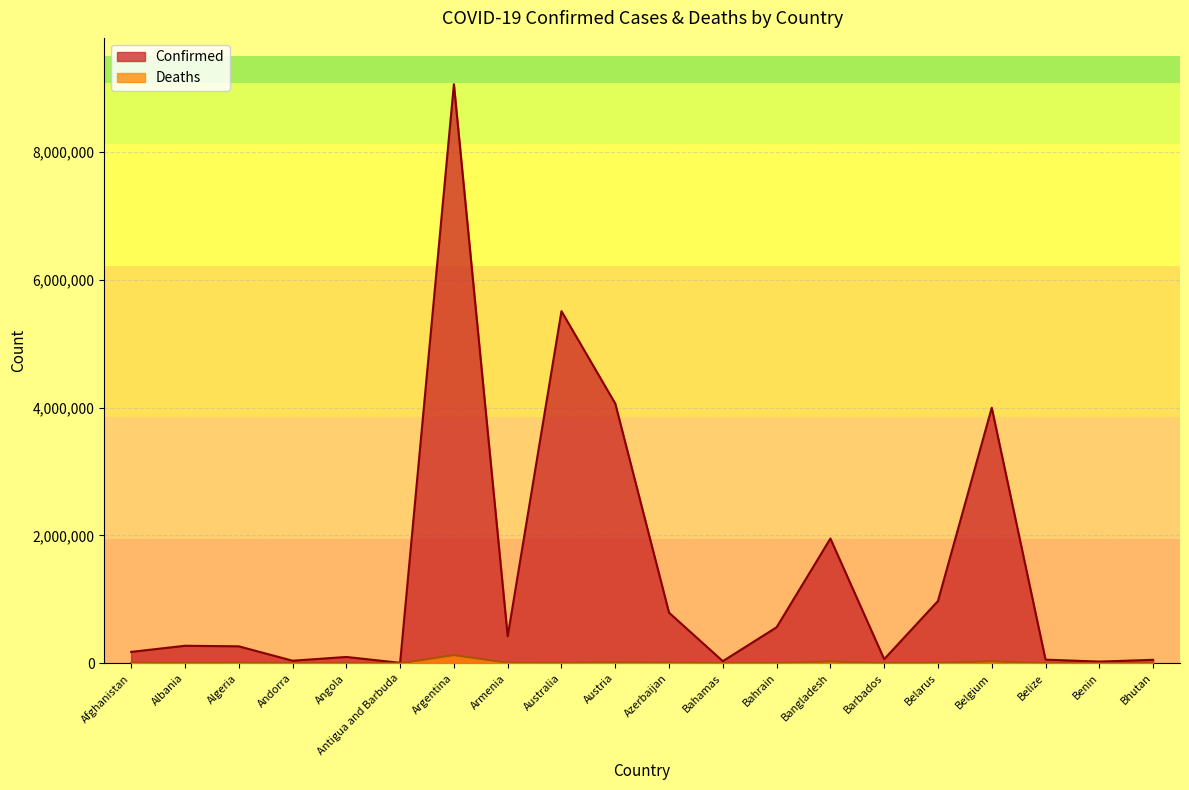

Where is Confirmed nearest to the value 4534231?

Austria